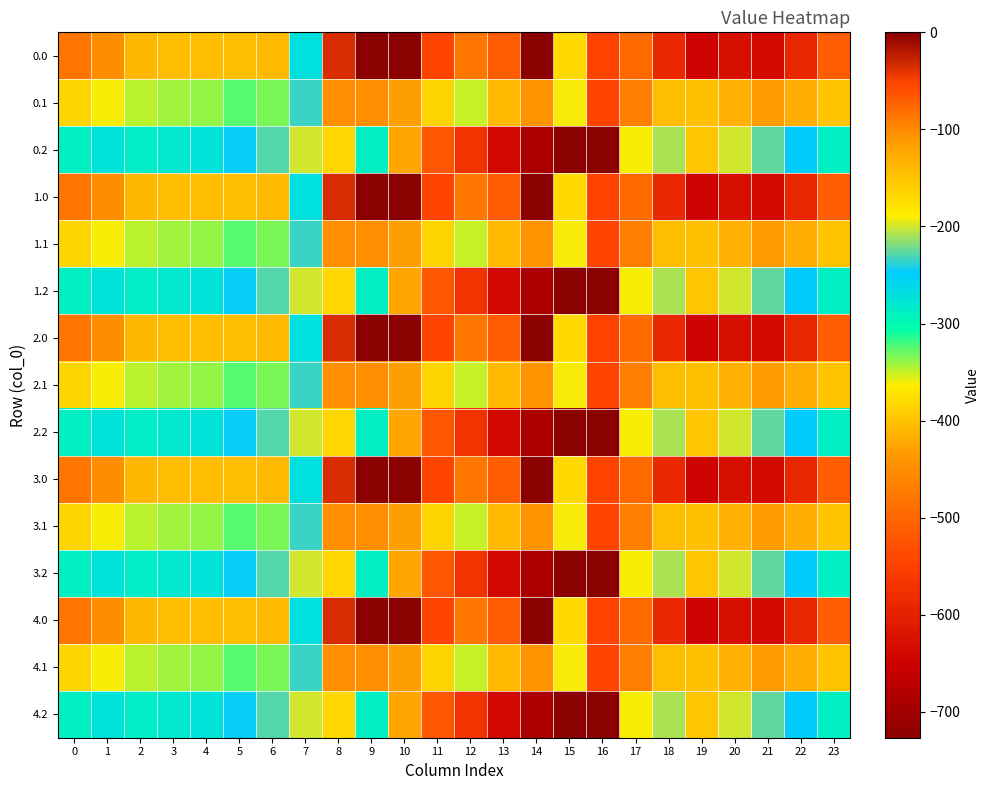

What is the total value across all series at 20?

-6217.7